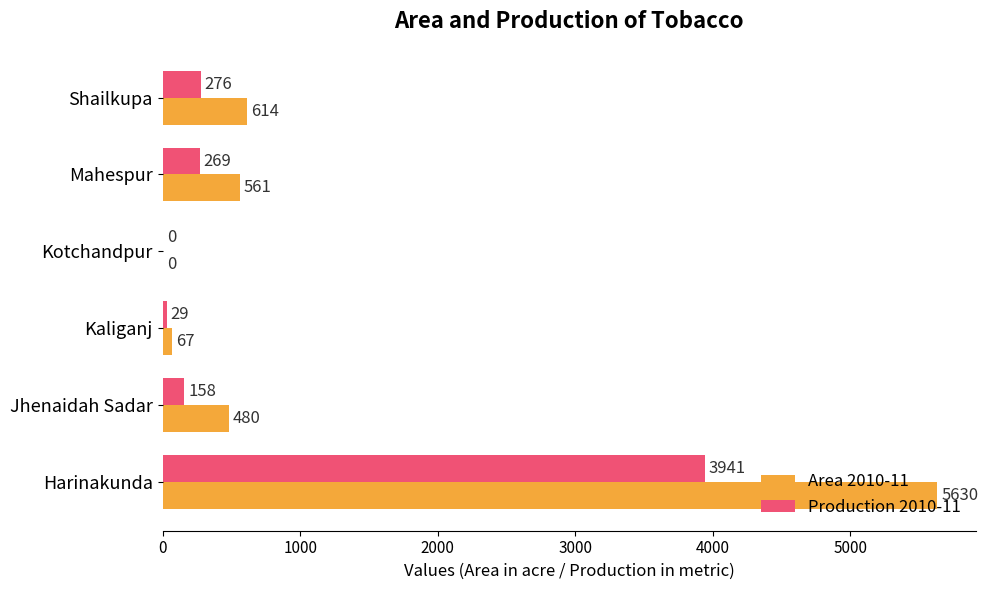

What is the average value of the Production 2010-11 series?

779